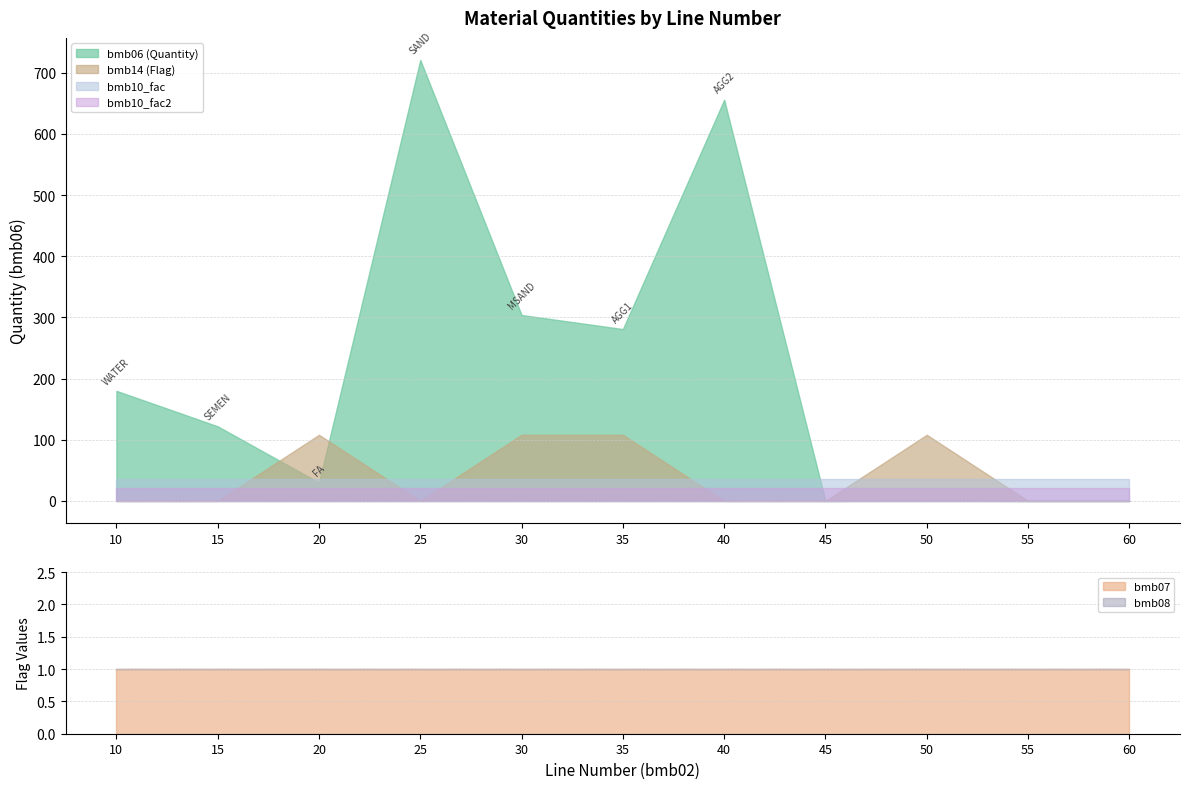

True or false: bmb10_fac and bmb10_fac2 cross at least once.

False